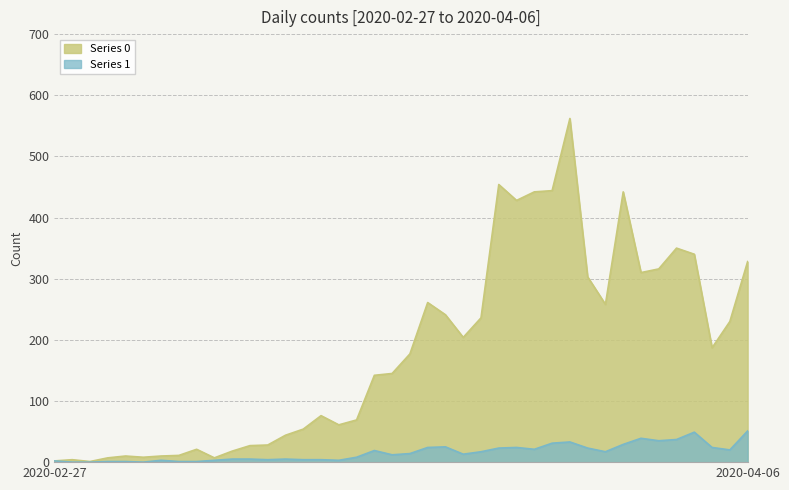

True or false: 0 and 1 cross at least once.

False